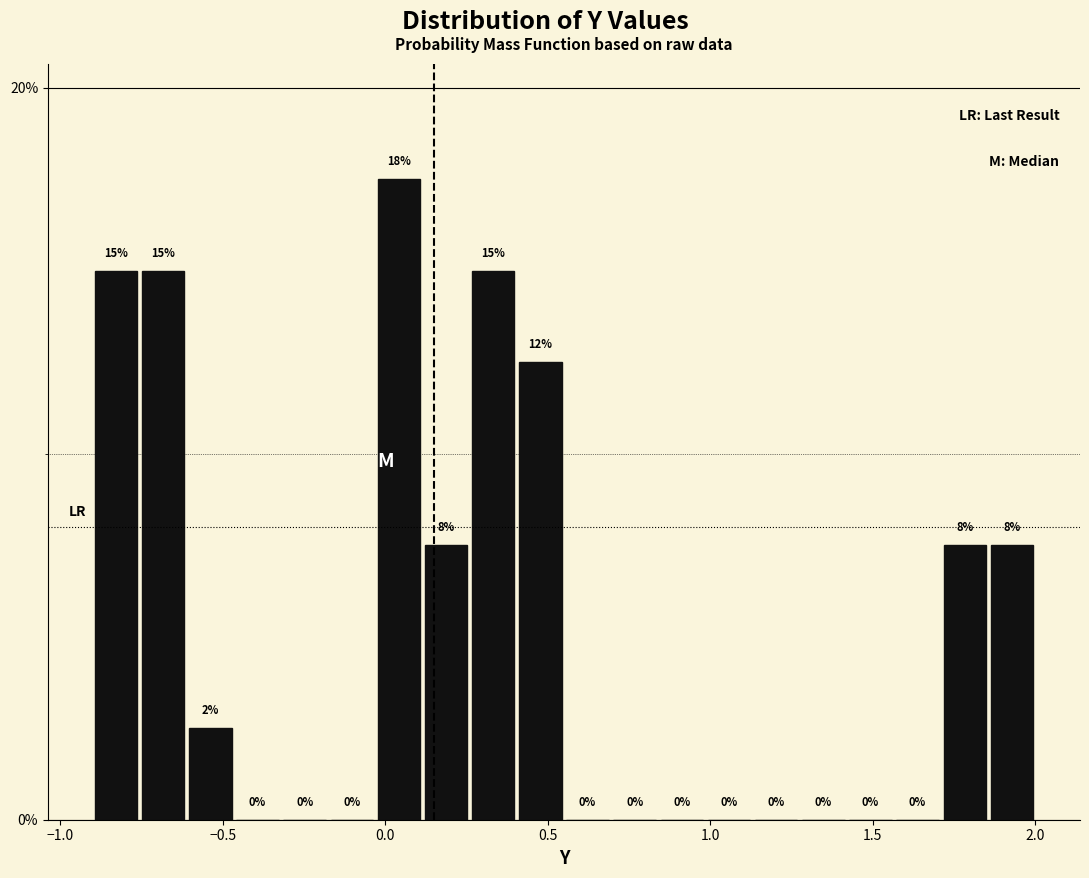

Read against the x-axis, roughly where is the centre of the tallest bar?

0.05